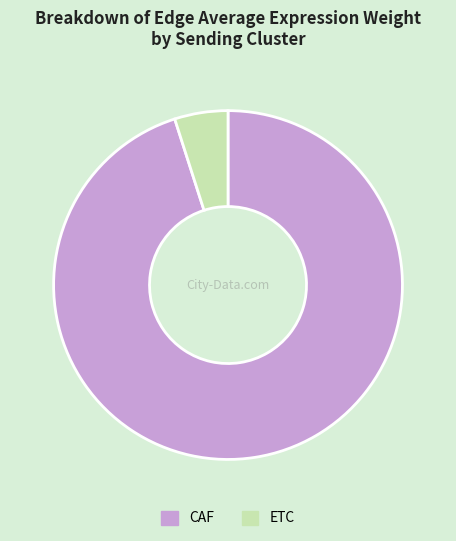

Does CAF represent more than half of the total?

Yes